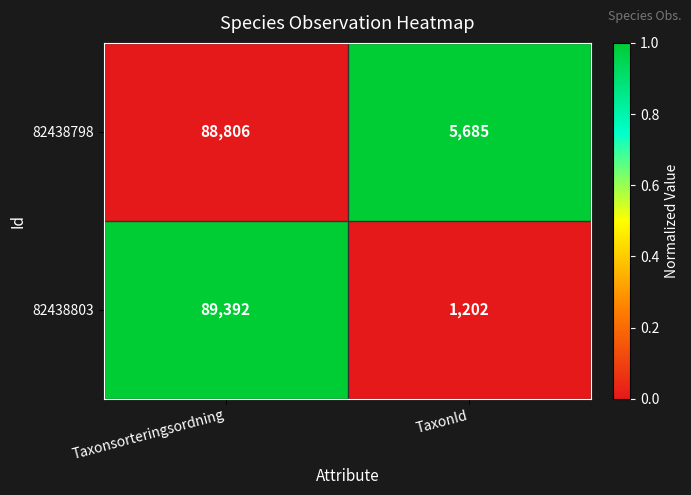

What is the difference between the maximum and minimum values in the 82438803 series?

88190